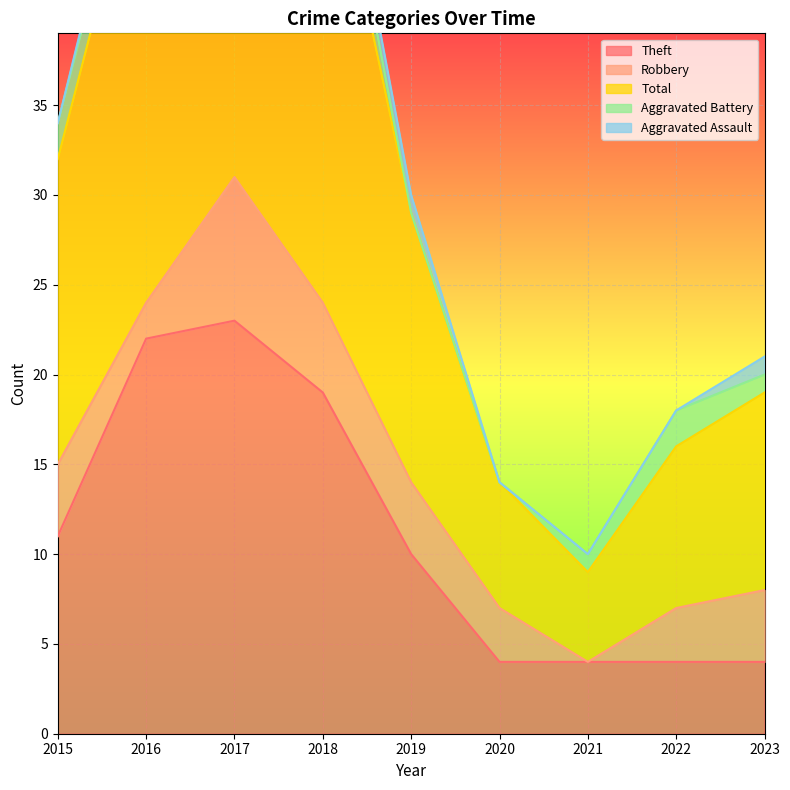

At 2018, list the series in order from smallest to largest.

Aggravated Assault, Aggravated Battery, Robbery, Theft, Total